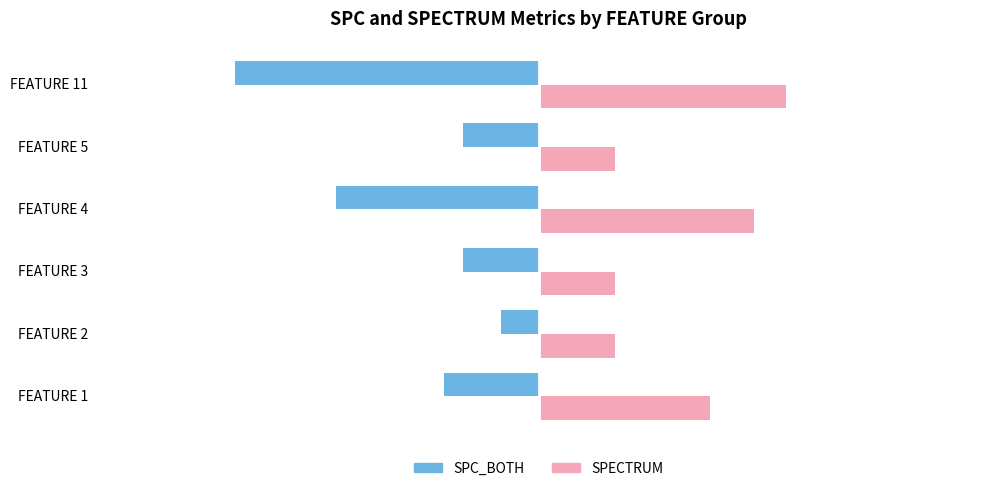

List the series in order of their overall mean, highest first.

SPECTRUM, SPC_BOTH